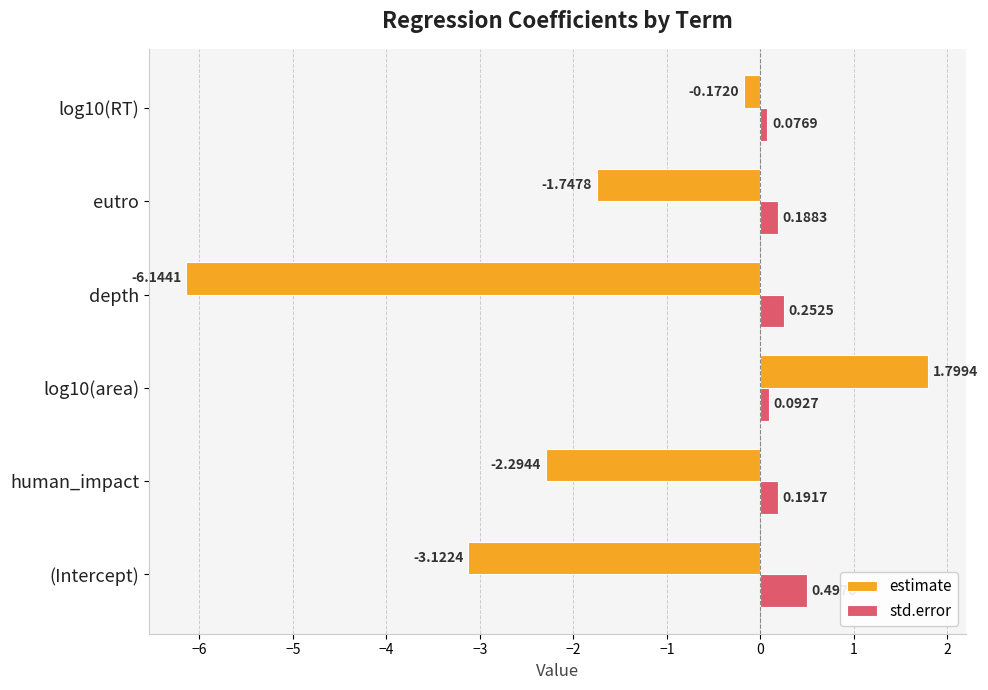

What is the spread (max minus min) of values at log10(area)?

1.7